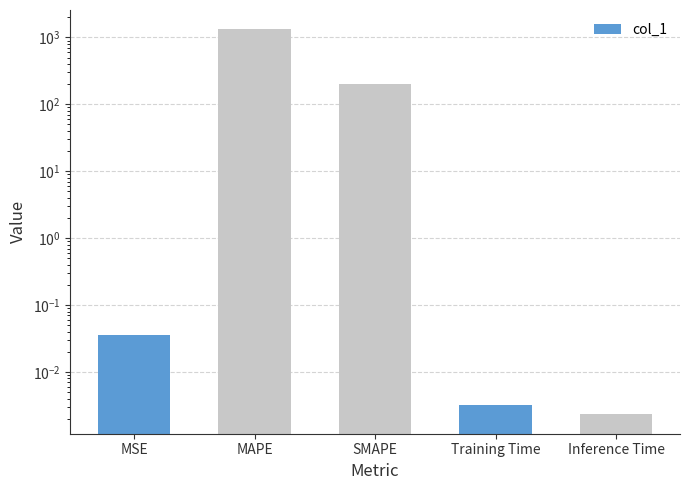

Are the bars horizontal?

No